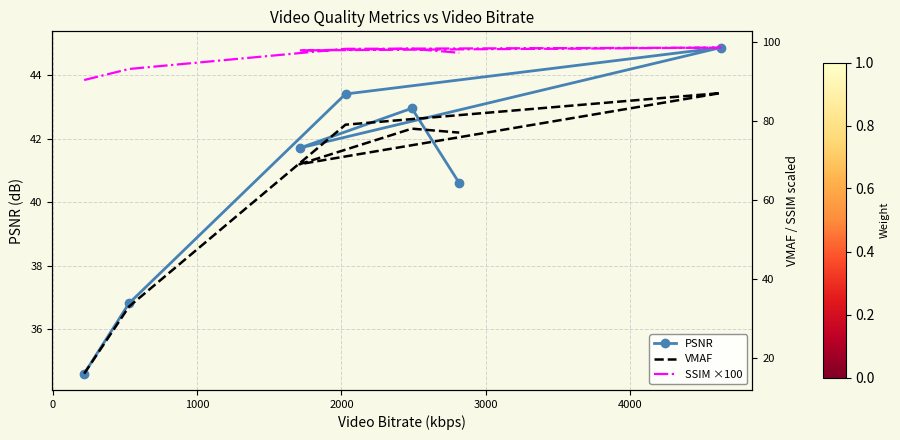

Reading left to right, transcribe all the data shown in this chart.

PSNR: 34.6	36.8	43.4	44.9	41.7	43.0	40.6
VMAF: 16.0	33.0	79.0	87.0	69.0	78.0	77.0
SSIM ×100: 90.3	93.1	98.2	98.5	97.8	98.2	97.2